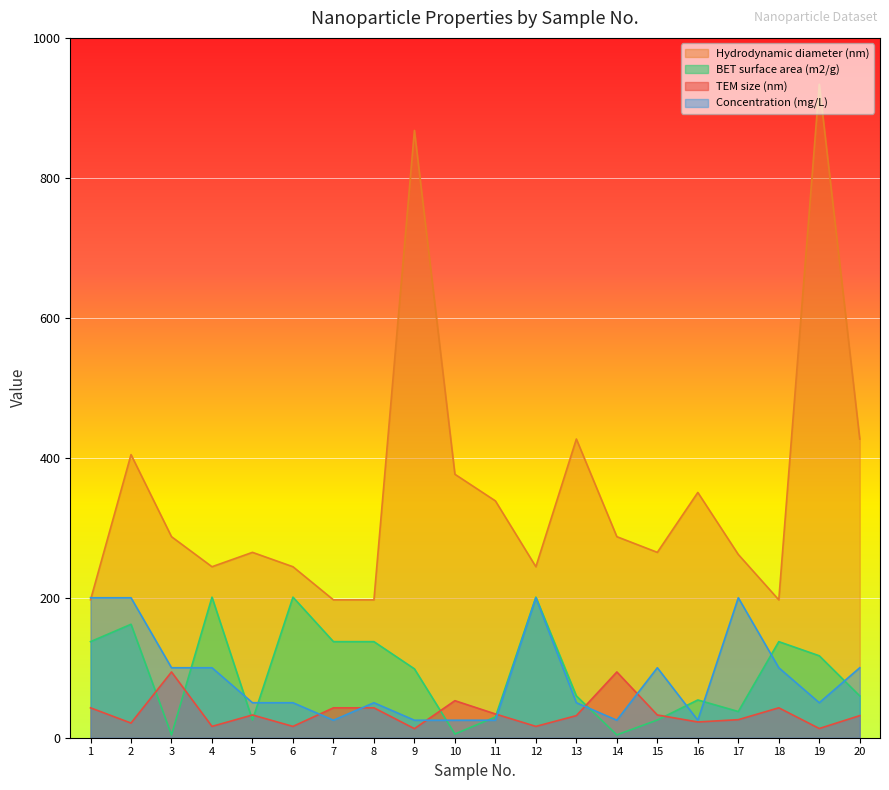

Is the value of BET surface area (m2/g) at 6 greater than the value of Hydrodynamic diameter (nm) at 12?

No